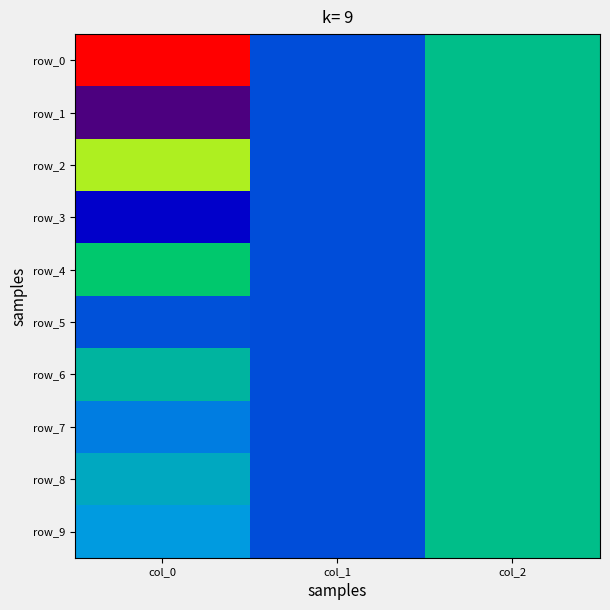

What is the smallest value displayed?

-3.5